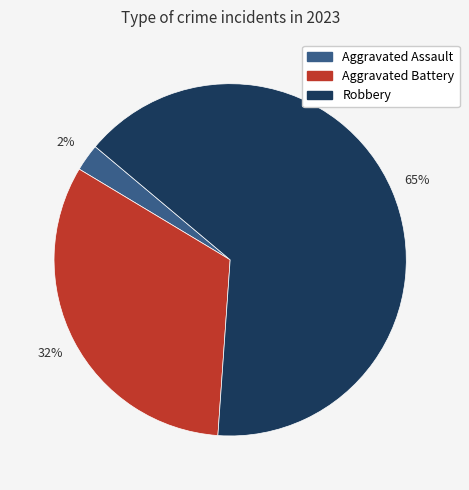

To the nearest percent, what is the average slice percentage?

33%